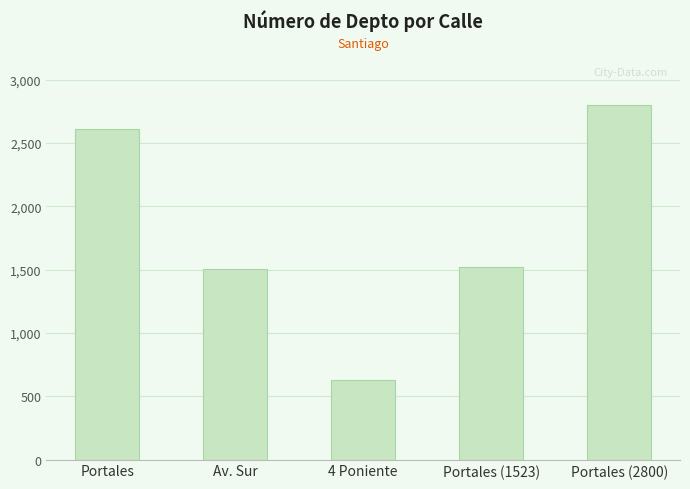

Reading left to right, extract all data points from this chart.

Portales=2608	Av. Sur=1508	4 Poniente=630	Portales (1523)=1523	Portales (2800)=2800